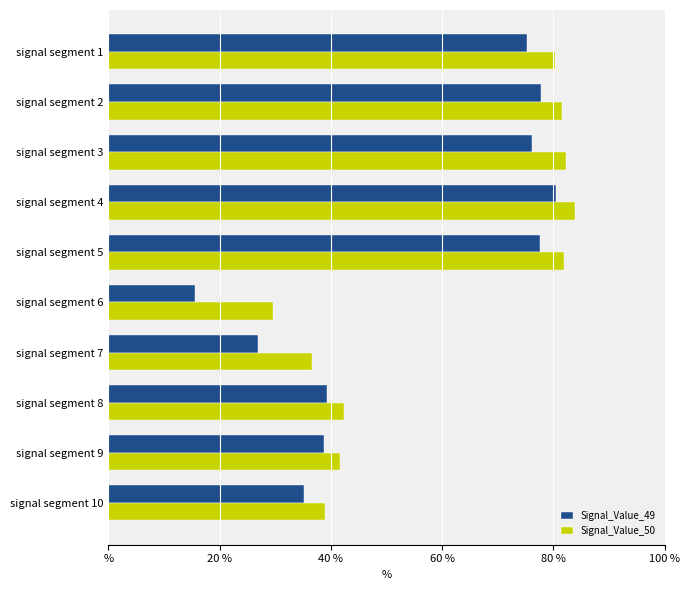

Where is Signal_Value_49 nearest to the value 0?

signal segment 6